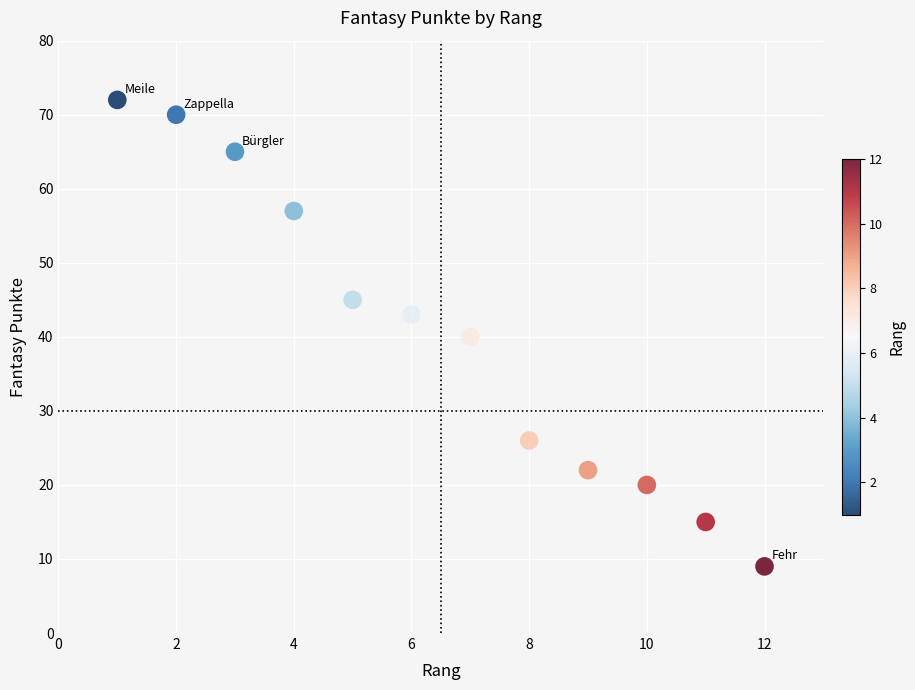

What is the average Y value?

40